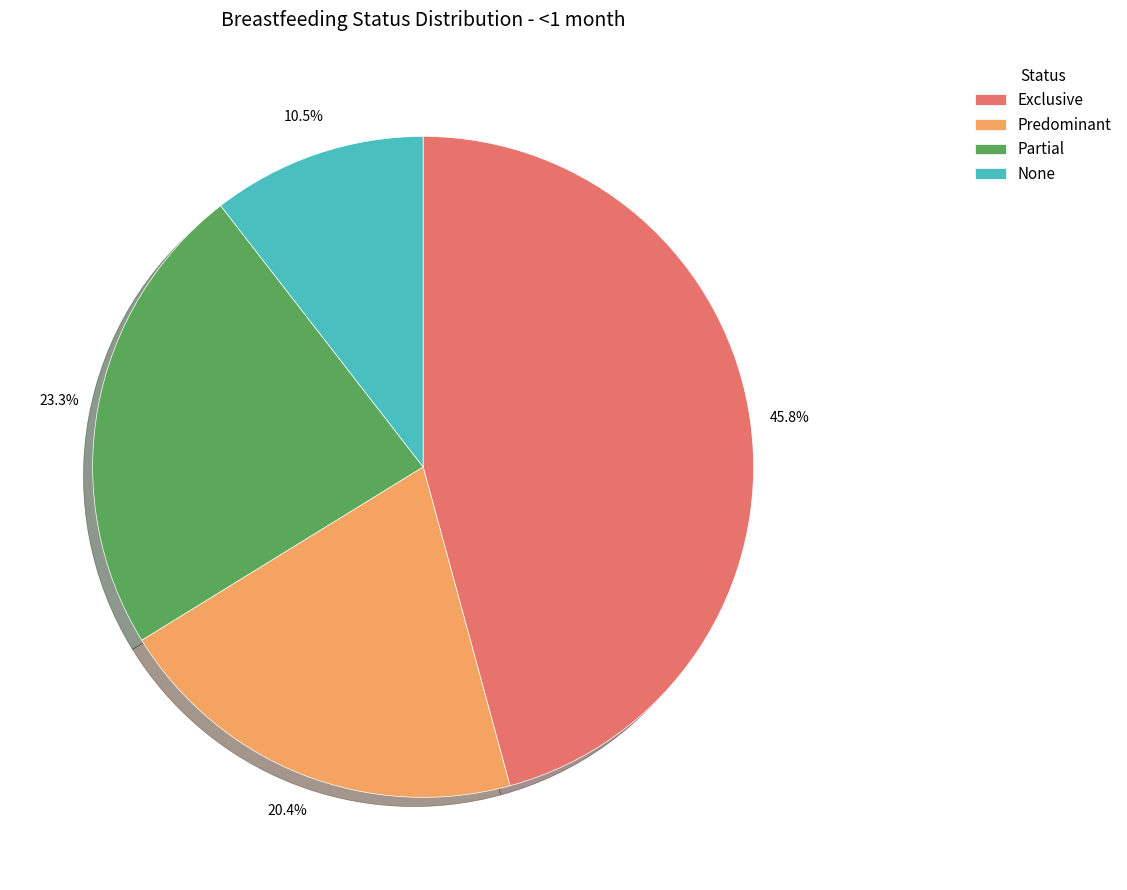

To the nearest percent, what is the combined percentage of Exclusive and Predominant?

66%